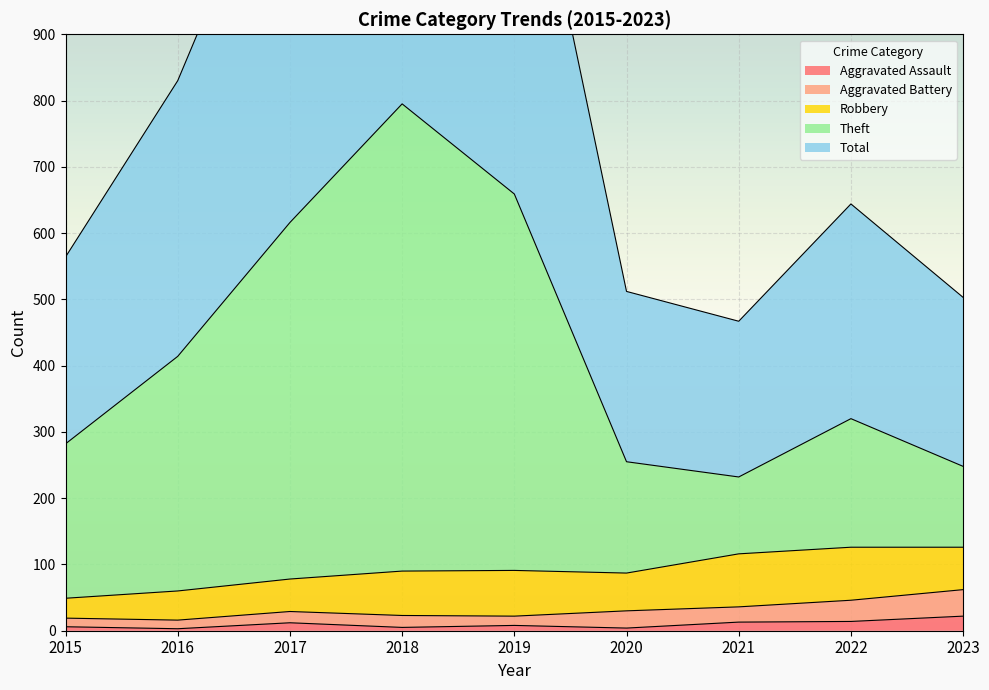

True or false: Aggravated Assault has a value of 22 at 2023.

True